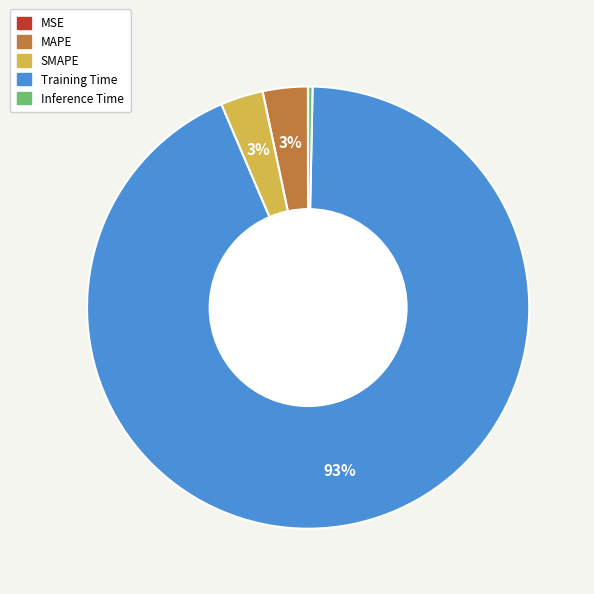

Is Training Time the majority of the pie?

Yes